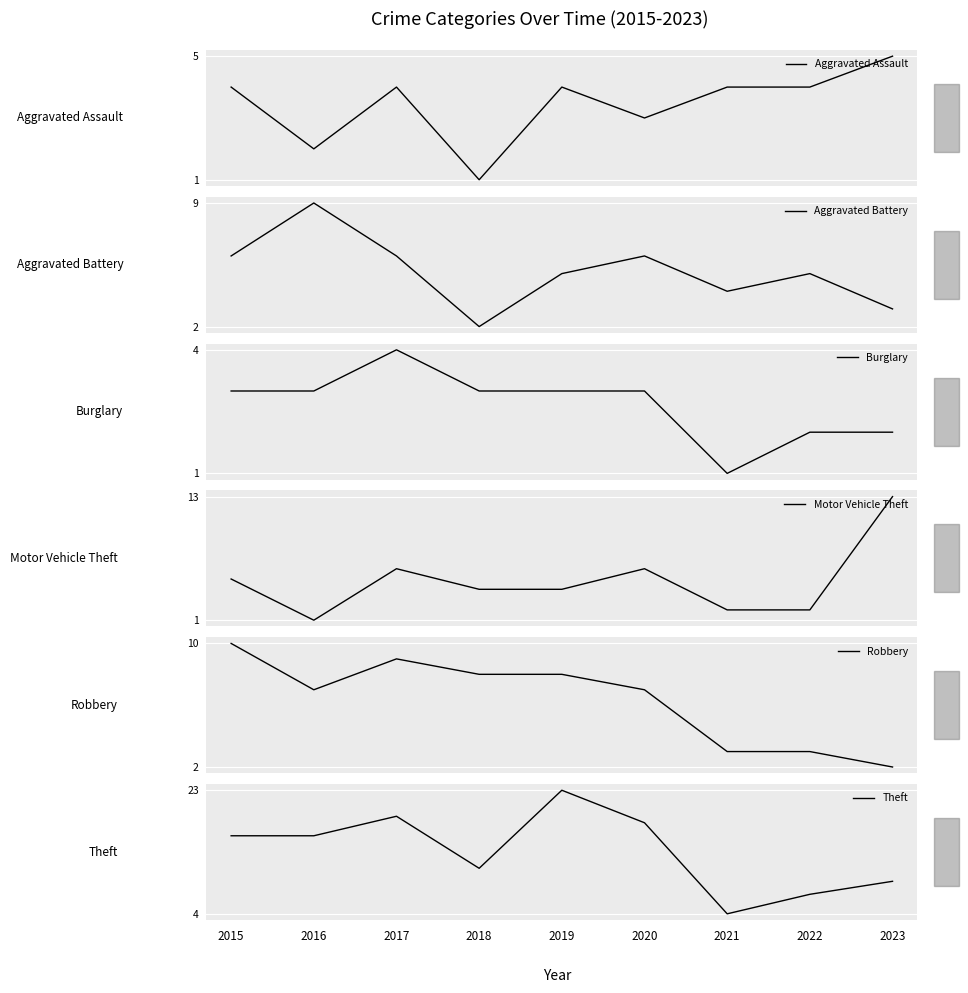

Reading right to left, what are all the values shown in this chart?

Aggravated Assault: 2023=5	2022=4	2021=4	2020=3	2019=4	2018=1	2017=4	2016=2	2015=4
Aggravated Battery: 2023=3	2022=5	2021=4	2020=6	2019=5	2018=2	2017=6	2016=9	2015=6
Burglary: 2023=2	2022=2	2021=1	2020=3	2019=3	2018=3	2017=4	2016=3	2015=3
Motor Vehicle Theft: 2023=13	2022=2	2021=2	2020=6	2019=4	2018=4	2017=6	2016=1	2015=5
Robbery: 2023=2	2022=3	2021=3	2020=7	2019=8	2018=8	2017=9	2016=7	2015=10
Theft: 2023=9	2022=7	2021=4	2020=18	2019=23	2018=11	2017=19	2016=16	2015=16